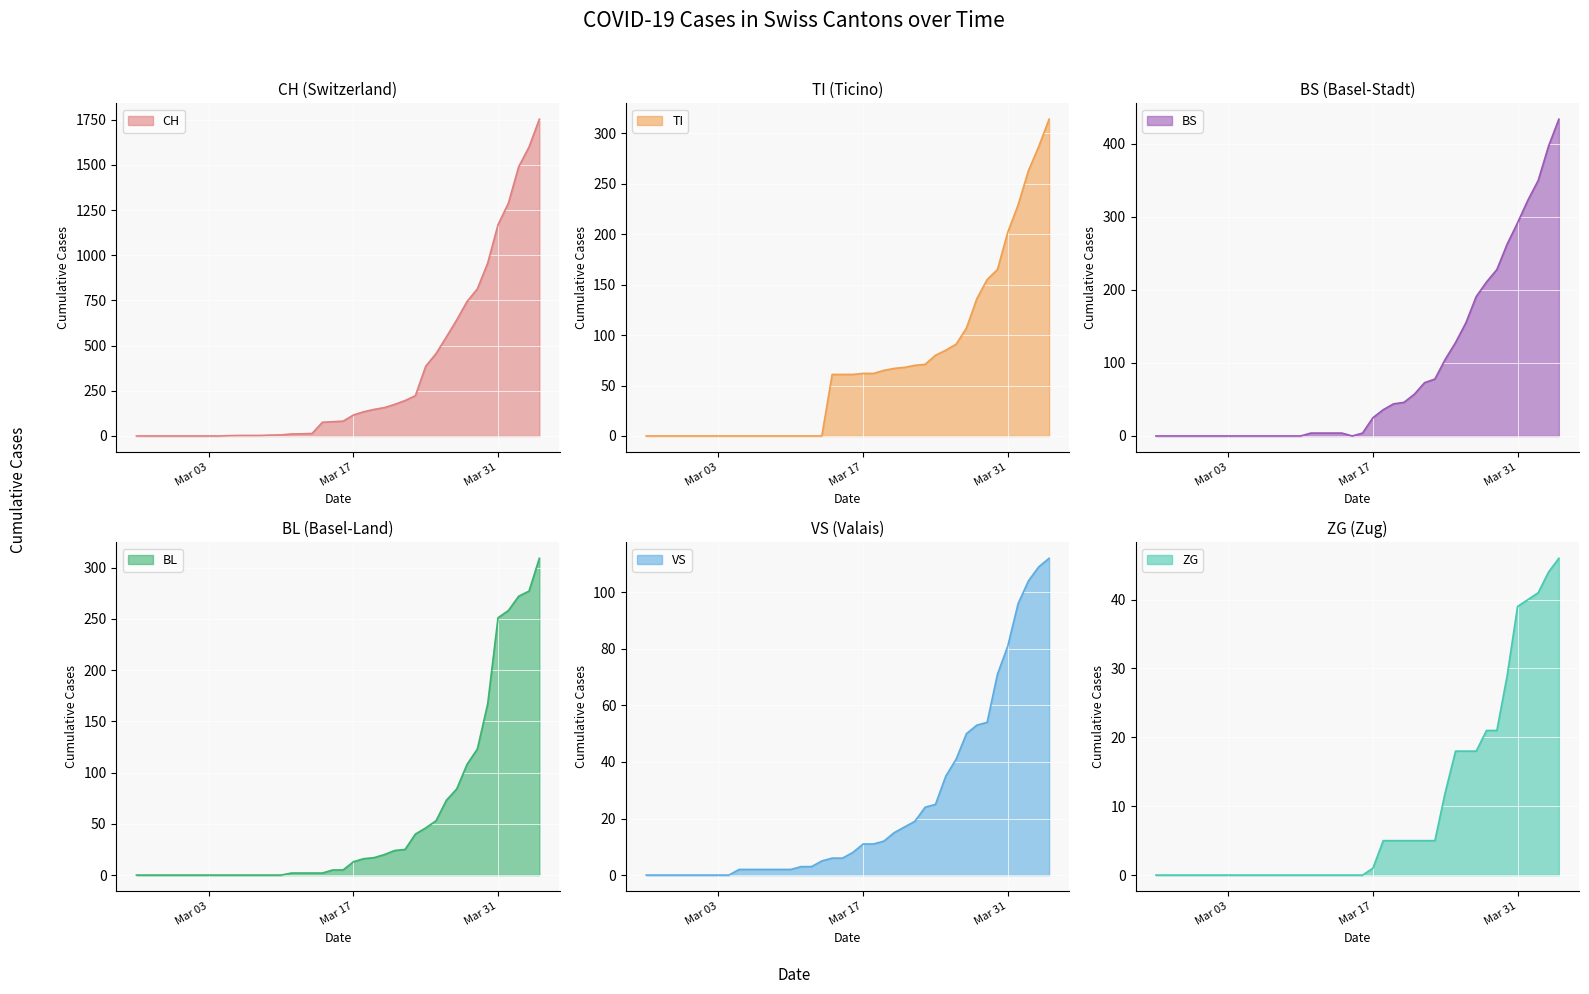

How many data points in VS are less than 8?

20